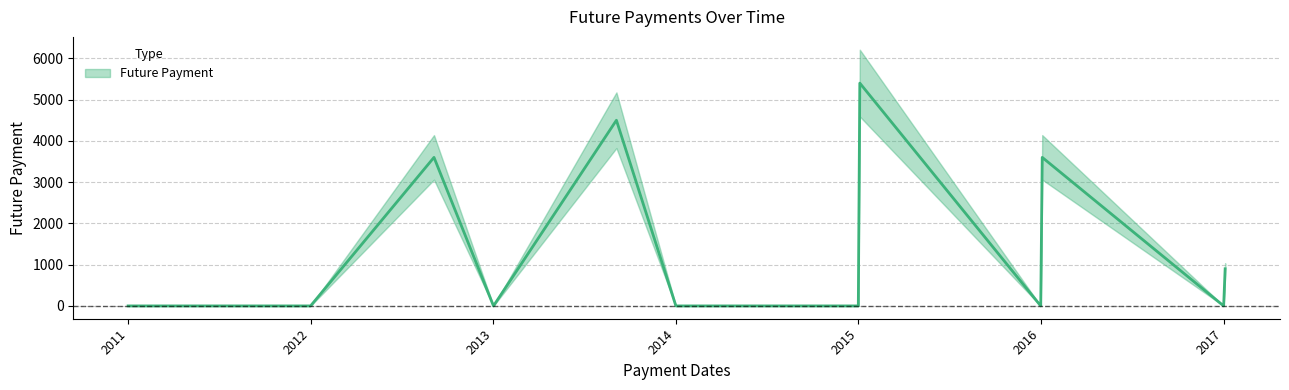

What is the maximum value shown in the chart?

5400.0